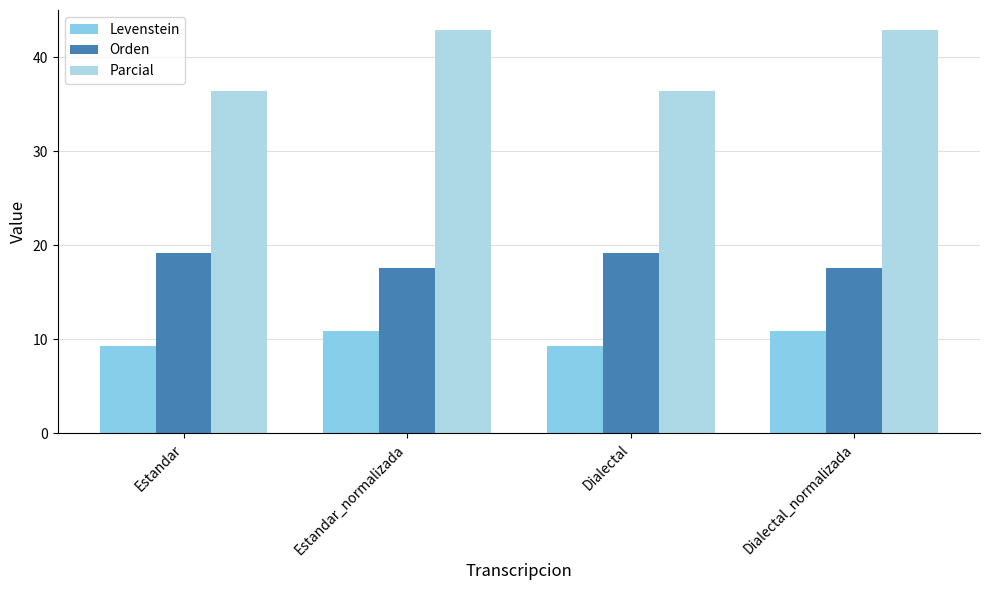

Does the chart contain stacked bars?

No